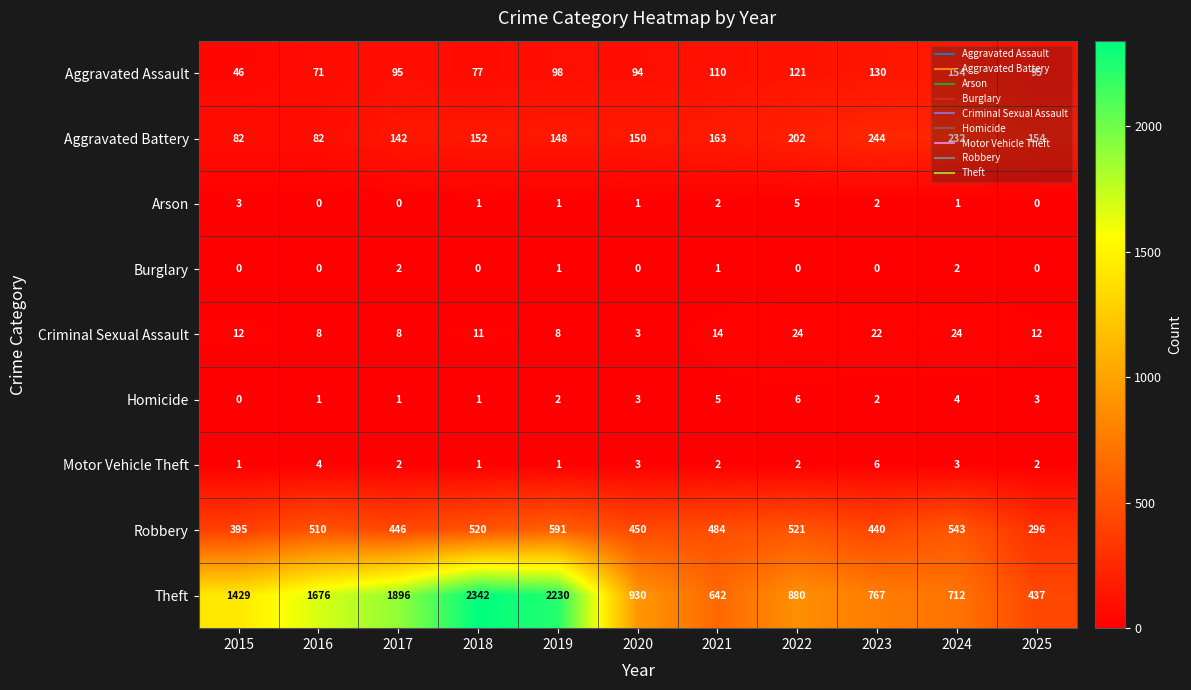

What is the minimum value for Criminal Sexual Assault?

3